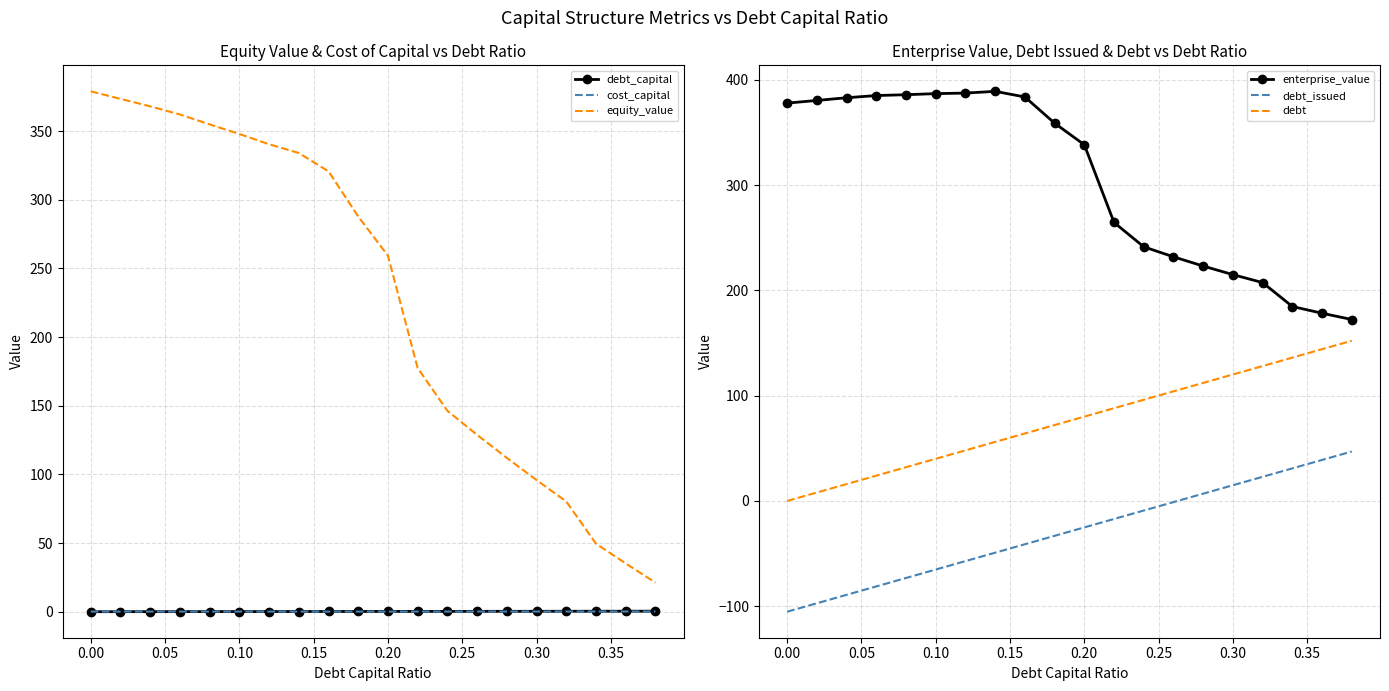

True or false: equity_value and debt_capital cross at least once.

False